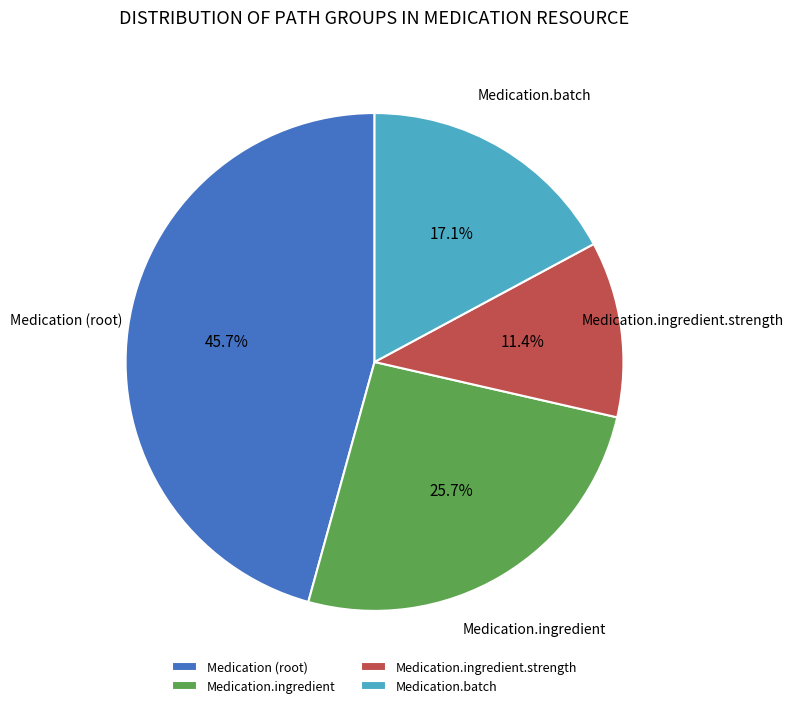

Does any single category account for the majority?

No